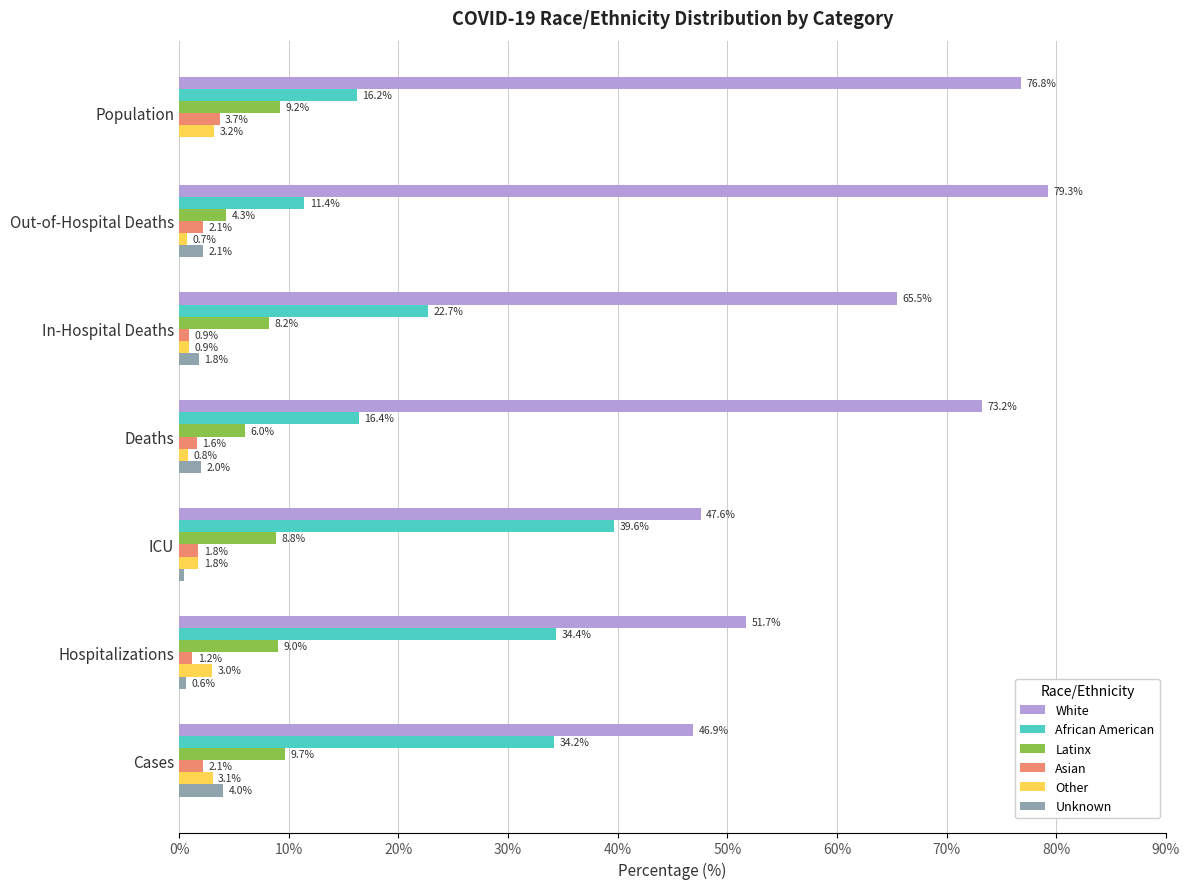

What is the maximum value shown in the chart?

79.3